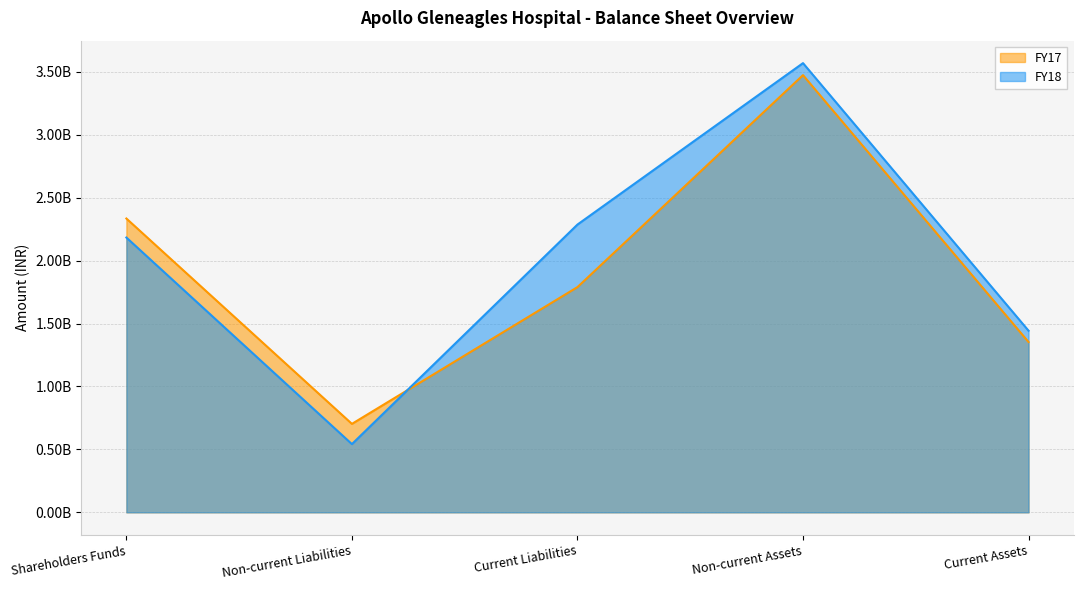

What value does the FY17 series have at Current Liabilities, to the nearest 10?

1789596600